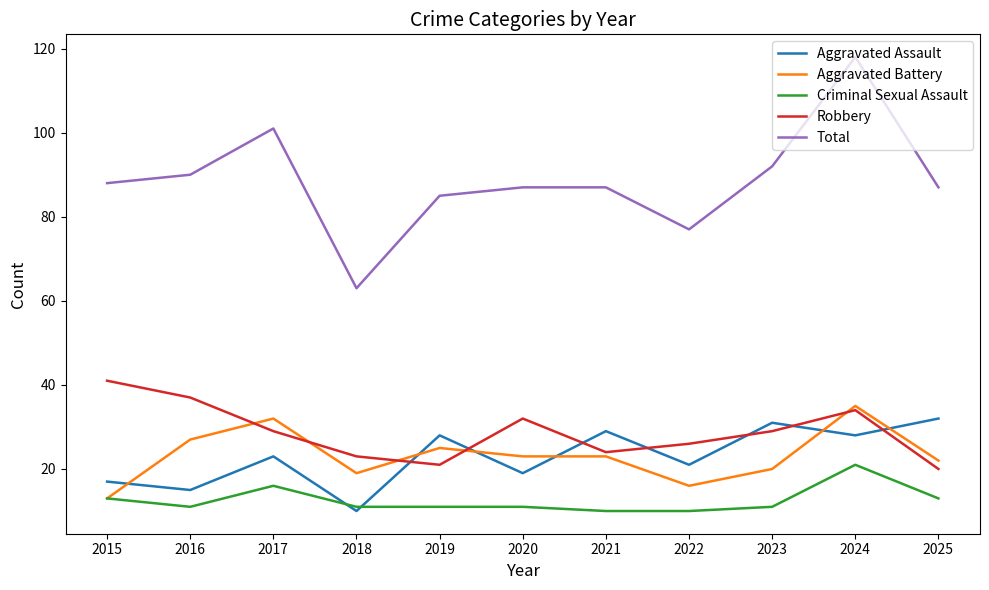

How many lines are shown in the chart?

5